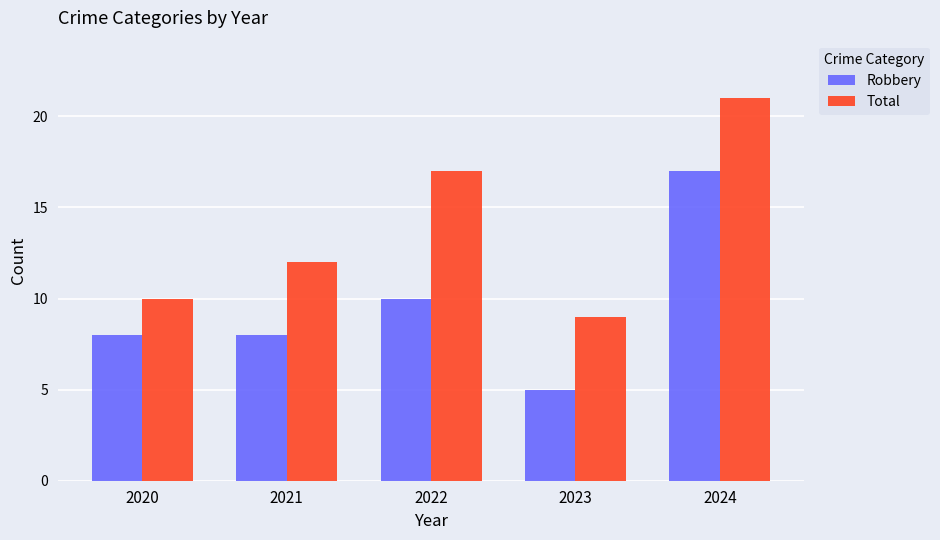

Read the Robbery value at 2023.

5